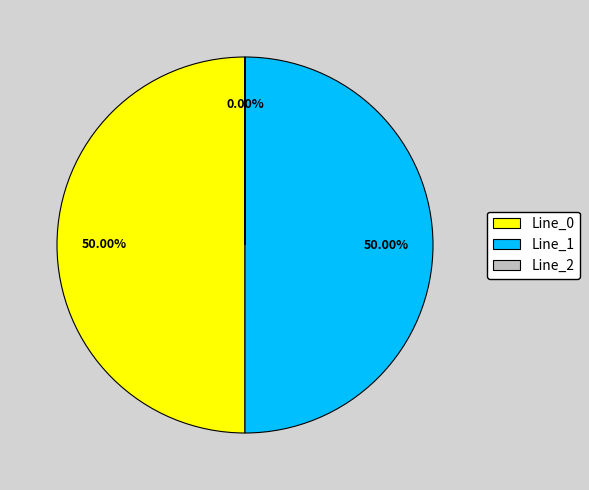

Is it true that Line_0 is 57% of the pie?

False